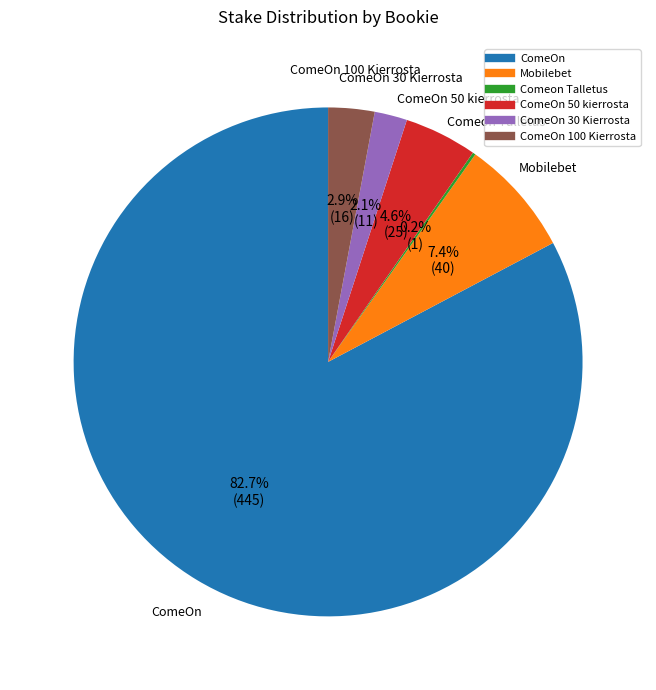

Does any single category account for the majority?

Yes